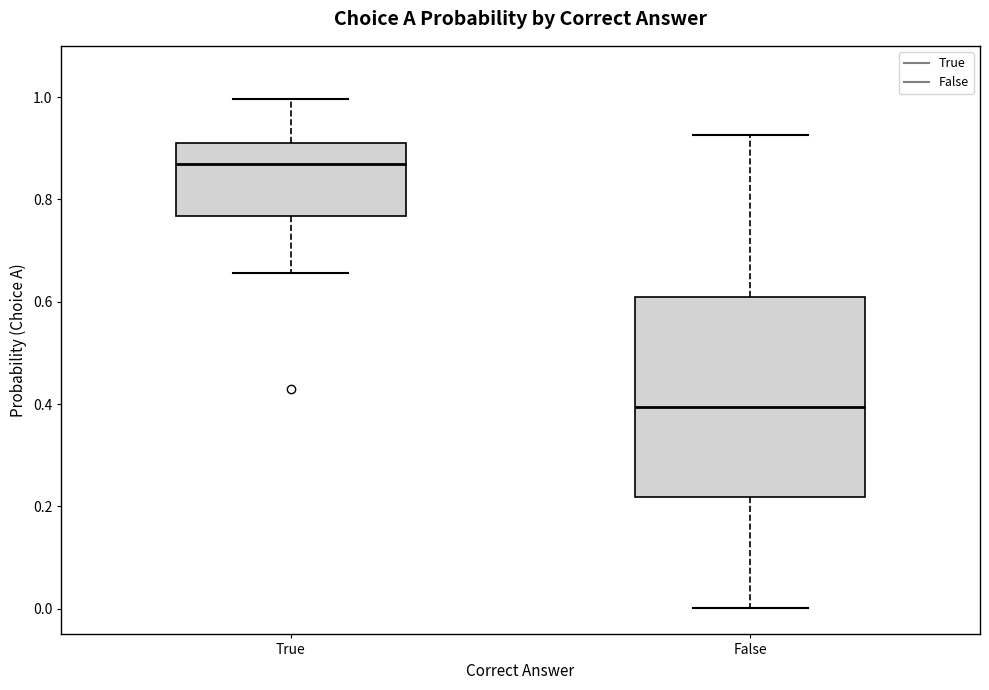

Where does the lower whisker of the box for True end on the y-axis? The values are not printed on the chart, so give them approximately, as read against the axis.

0.66